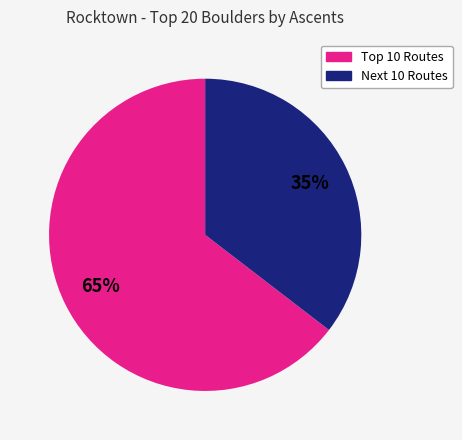

Which slice is the largest?

Top 10 Routes